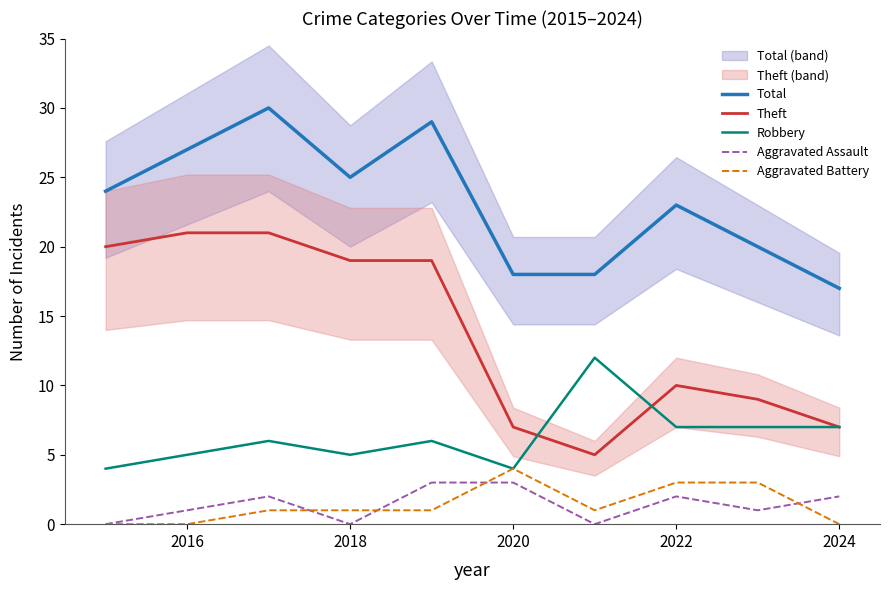

True or false: Total and Theft cross at least once.

False